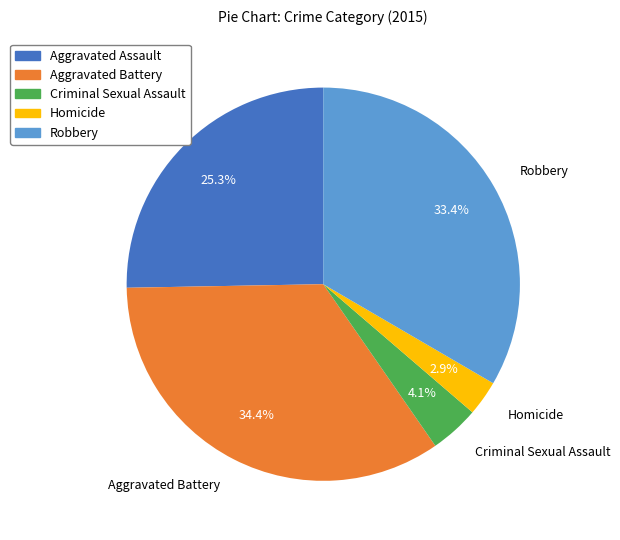

How much of the chart is everything except Criminal Sexual Assault?

95.9%